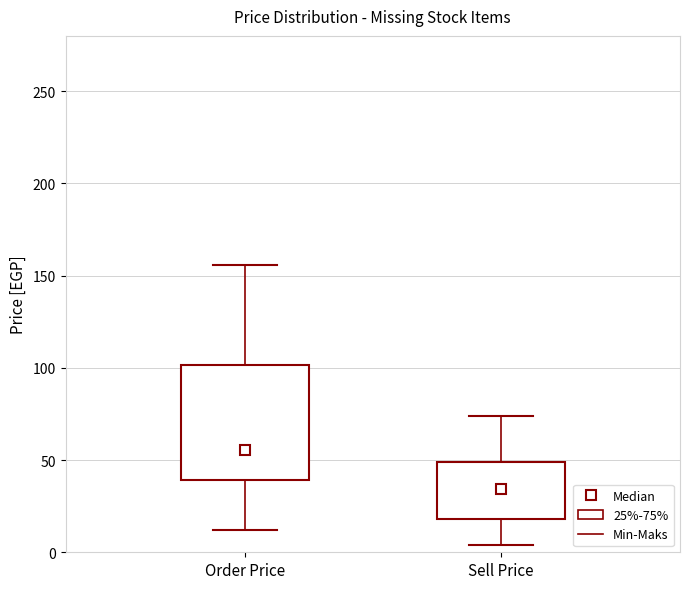

Reading left to right, read every box against the y-axis: the position of its median line, the range the box covers, and the ends of its whiskers. The values are not printed on the chart, so give them approximately, as read against the axis.

Order Price: median 55, box 40 to 100, whiskers 10 to 155
Sell Price: median 35, box 20 to 50, whiskers 5 to 75